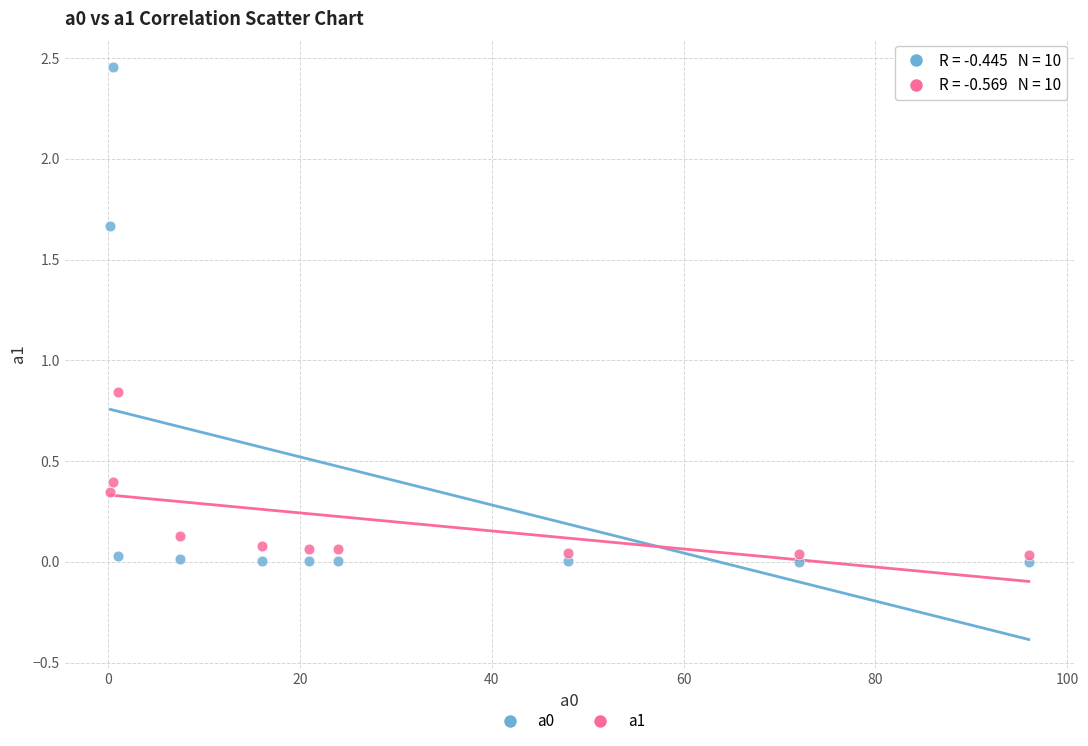

Across all data points, what is the range of X values (max minus min)?

95.8